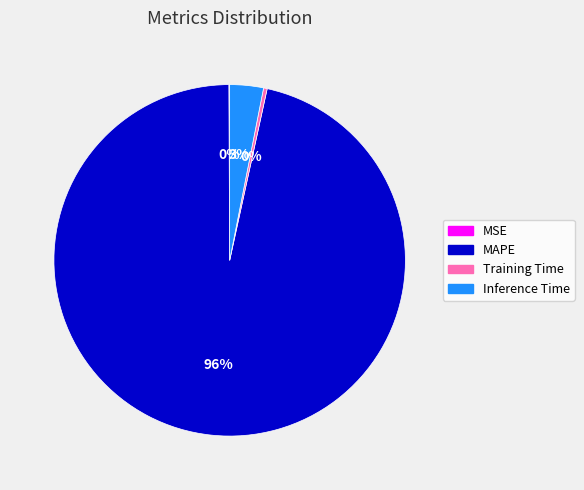

Is there any slice that represents more than half of the pie?

Yes